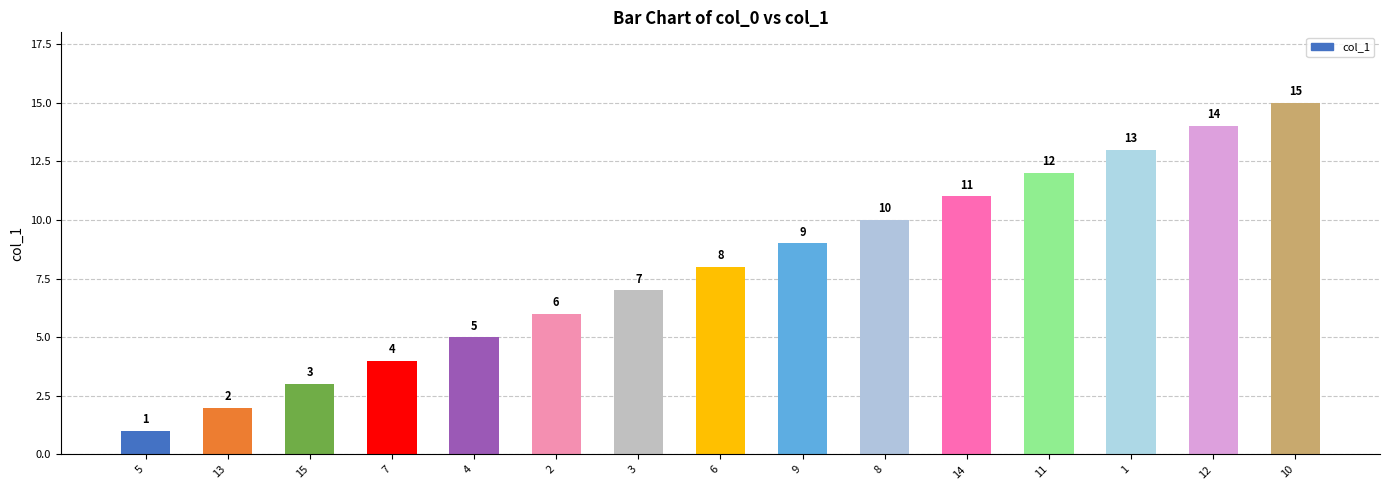

Which label corresponds to the smallest value in the chart?

5